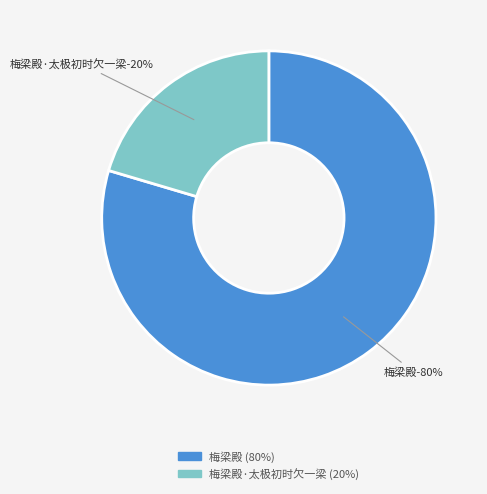

Count the number of slices in the pie.

2